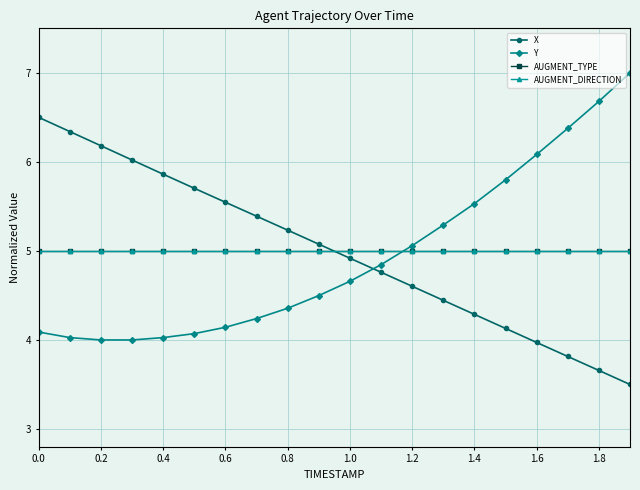

Is this an area chart (filled region under the line)?

No